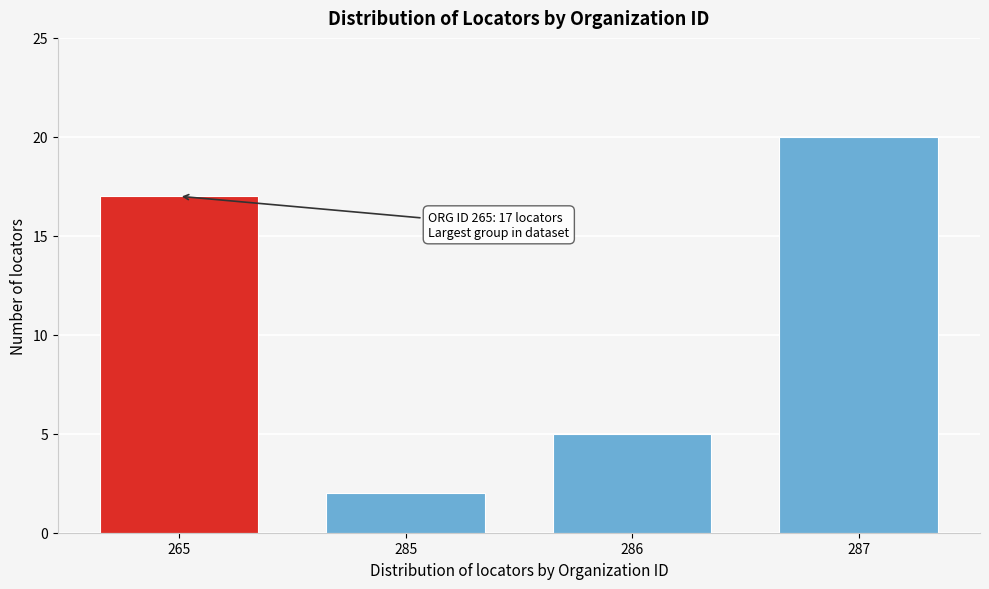

Reading left to right, transcribe all the data shown in this chart.

17	2	5	20